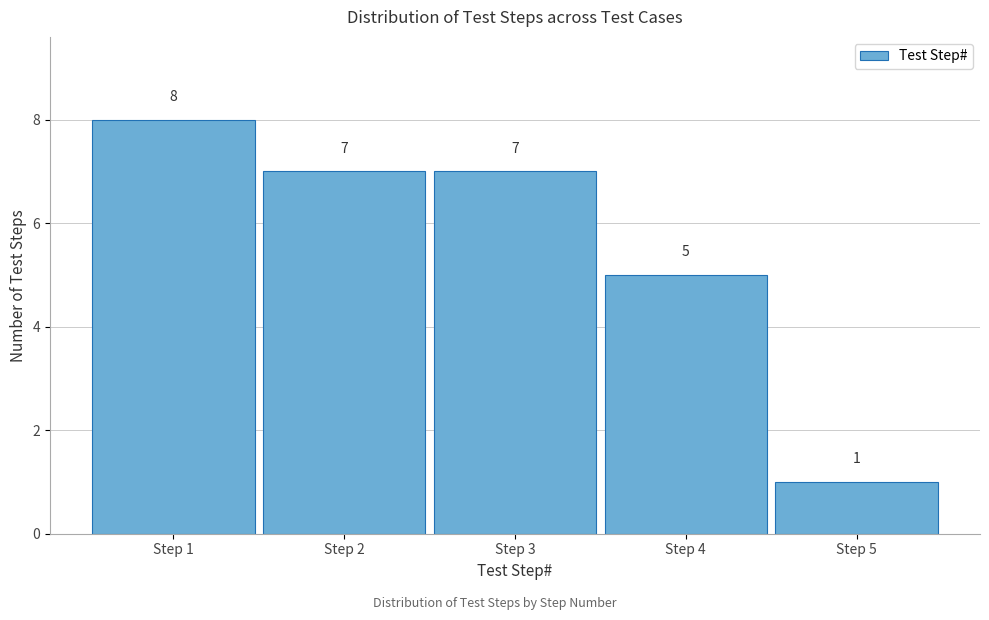

How tall is the bar that spans 0.5 to 1.5 on the x-axis?

8